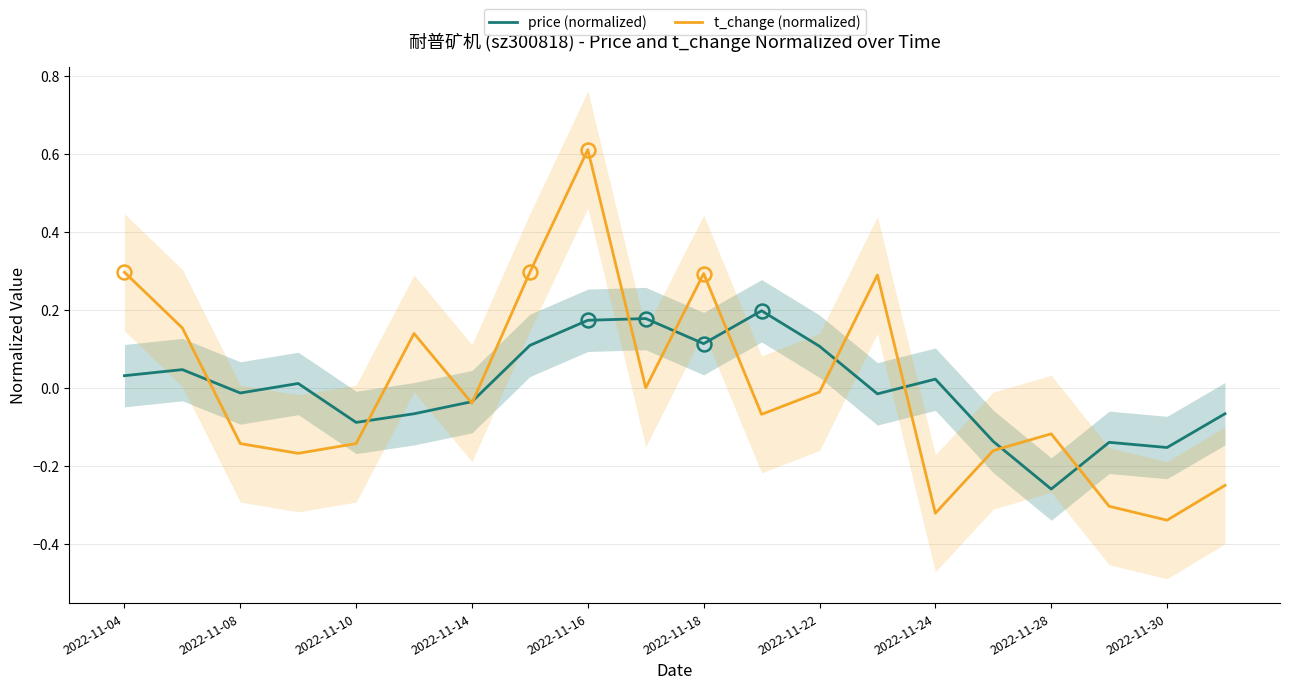

Which category has the lowest value in the price (normalized) series?

2022-11-28